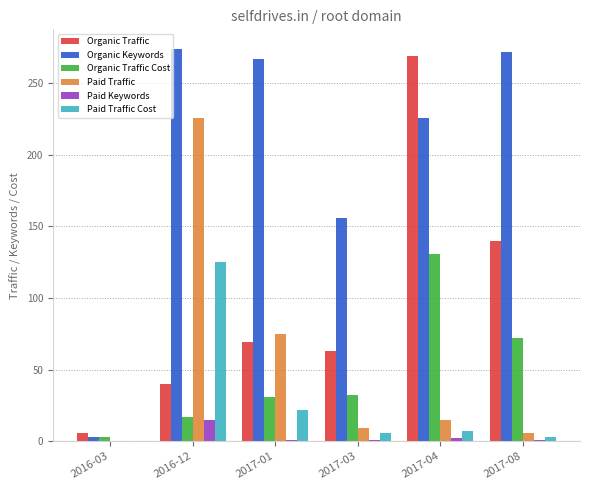

What is the sum of all Paid Traffic Cost values?

163